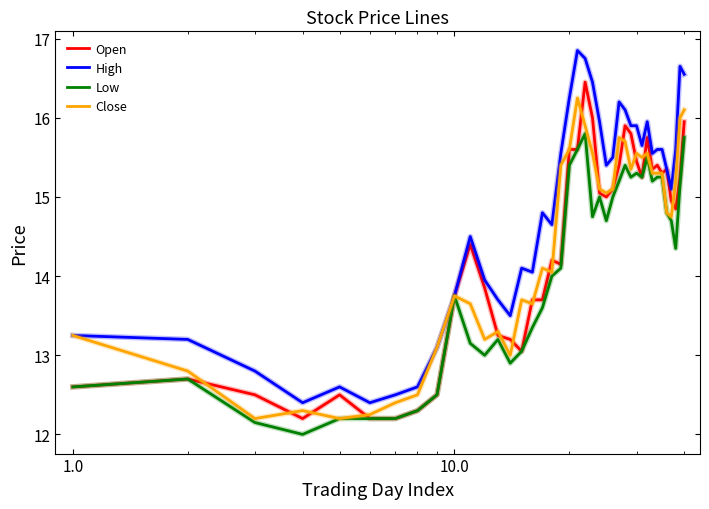

Which series has the largest total across all categories?

High